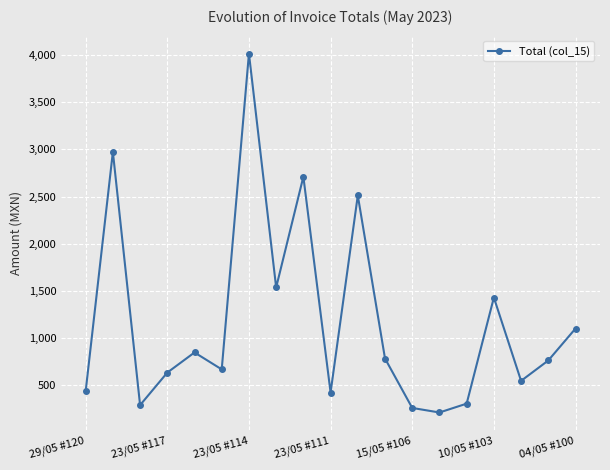

How many points are lower than both their immediate neighbors (excluding endpoints)?

6